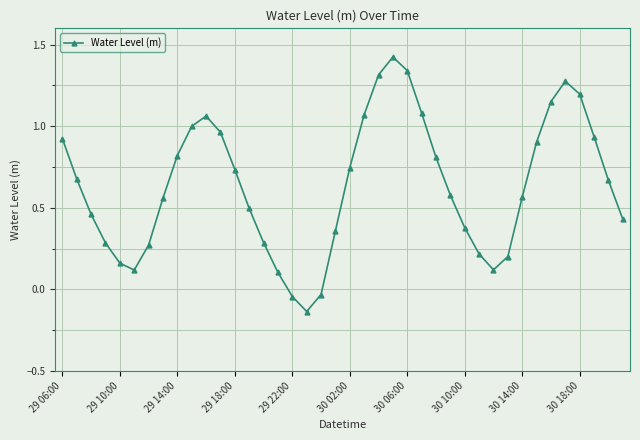

How many points are lower than both their immediate neighbors (excluding endpoints)?

3